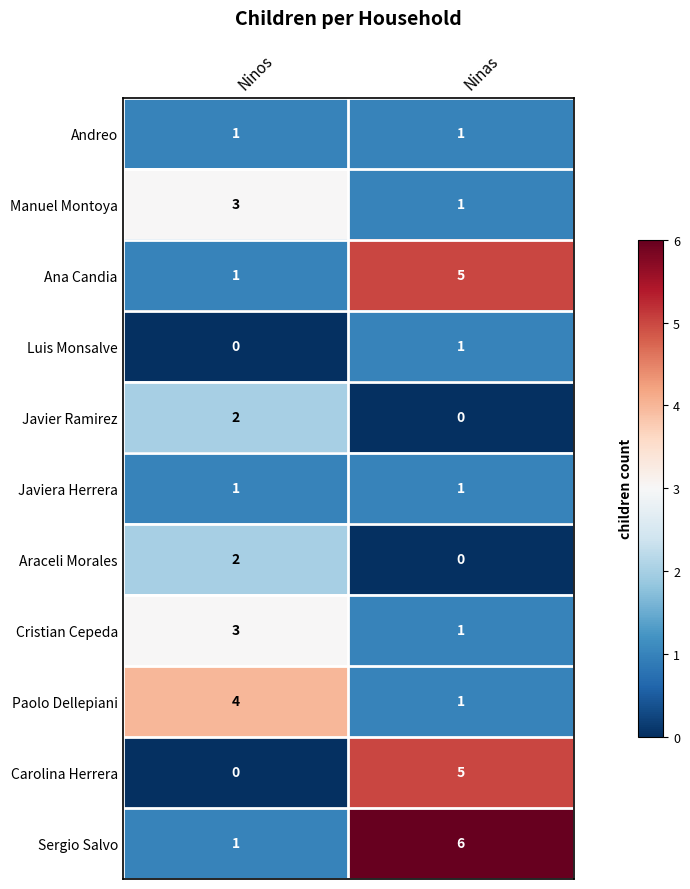

What is the greatest value displayed?

6